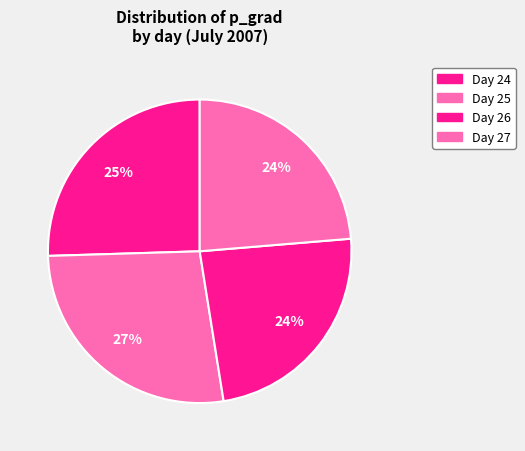

How many slices are in this pie chart?

4